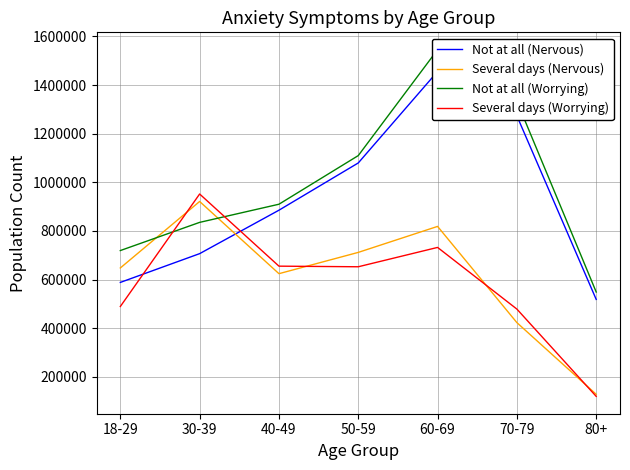

At 18-29, list the series in order from smallest to largest.

Several days (Worrying), Not at all (Nervous), Several days (Nervous), Not at all (Worrying)